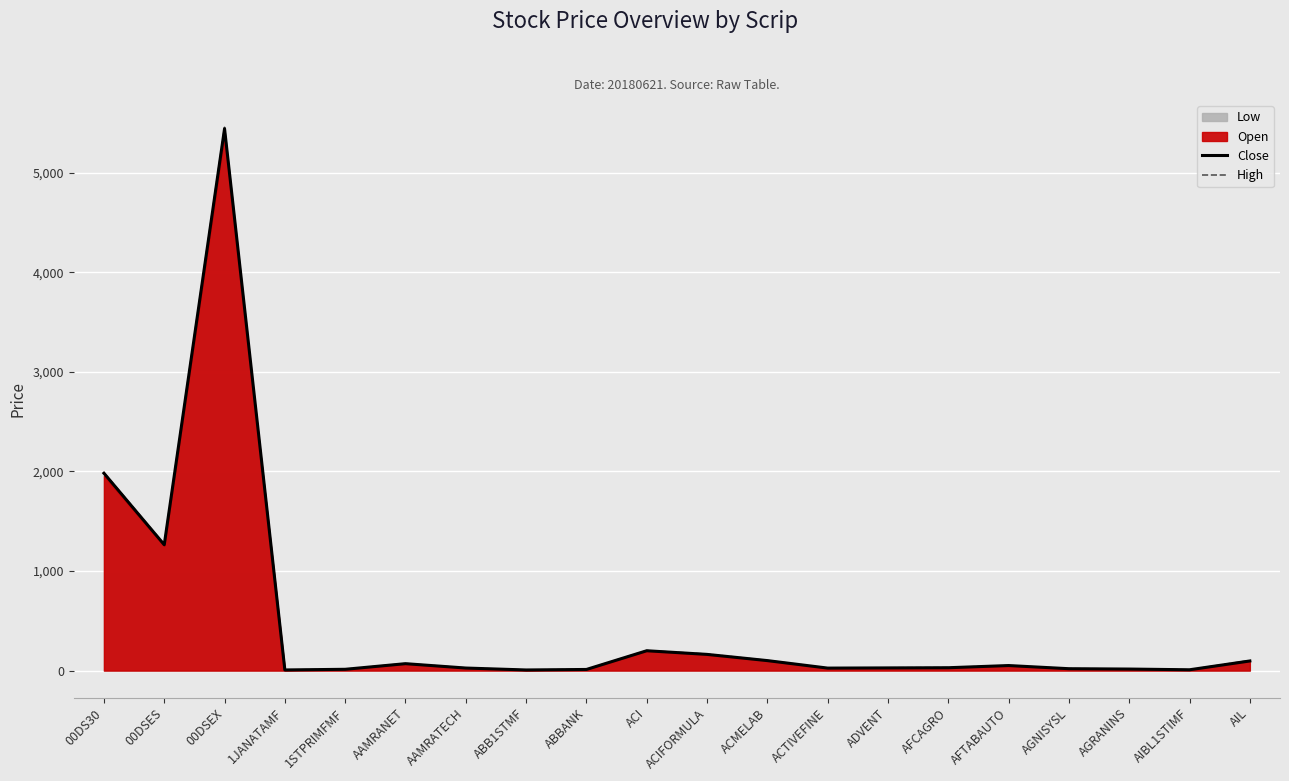

Which series has the largest range (max minus min)?

High